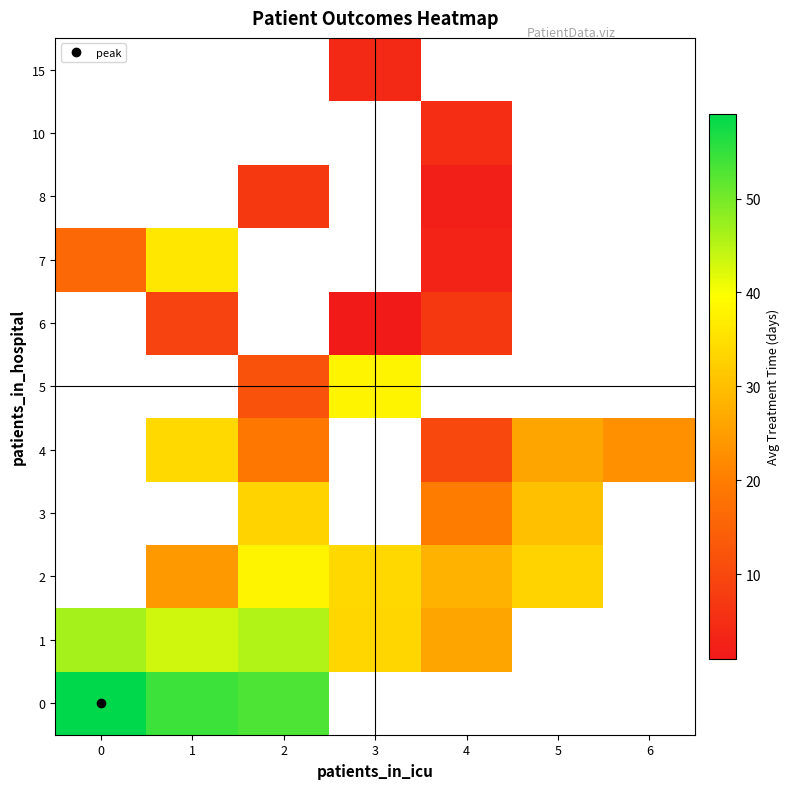

How many values in the row_2 series exceed 24?

5